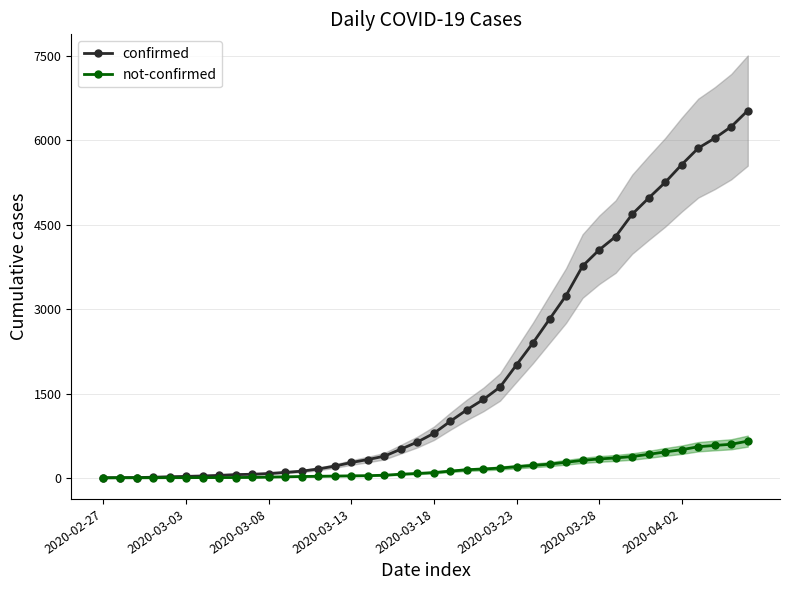

Between 15 and 27, which series saw the biggest shift?

confirmed